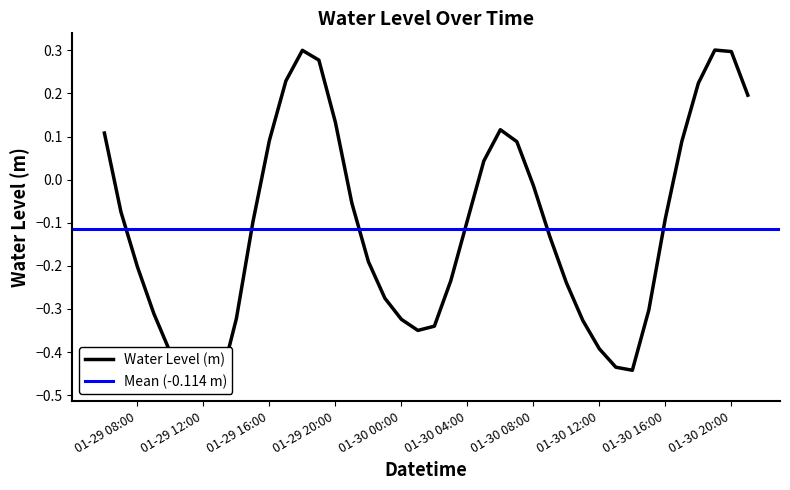

How many values exceed 0?

14